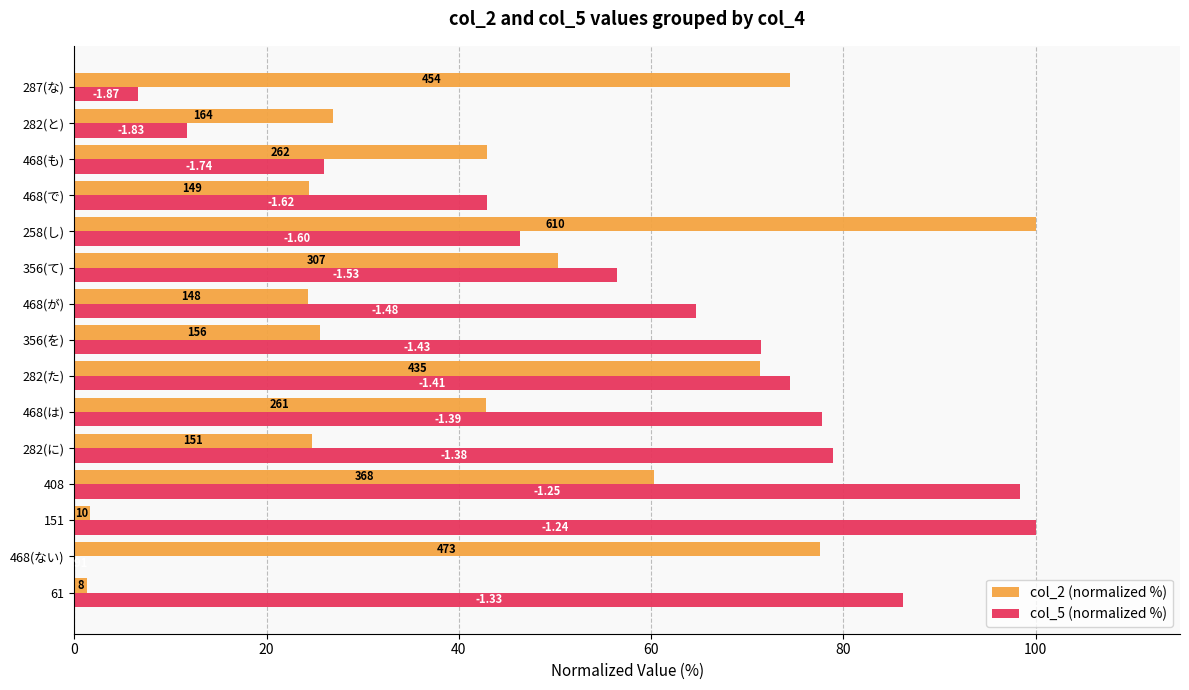

What are all the series names shown in the legend?

col_2 (normalized %), col_5 (normalized %)